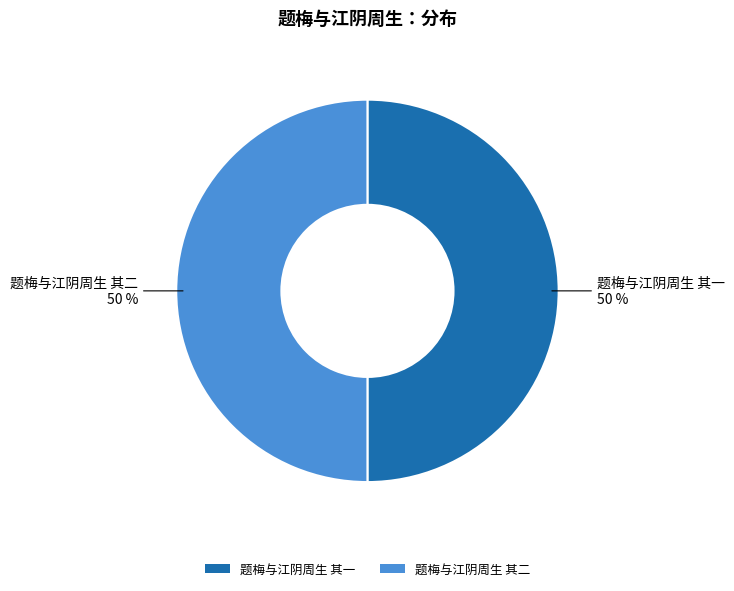

To the nearest percent, what is the average slice percentage?

50%